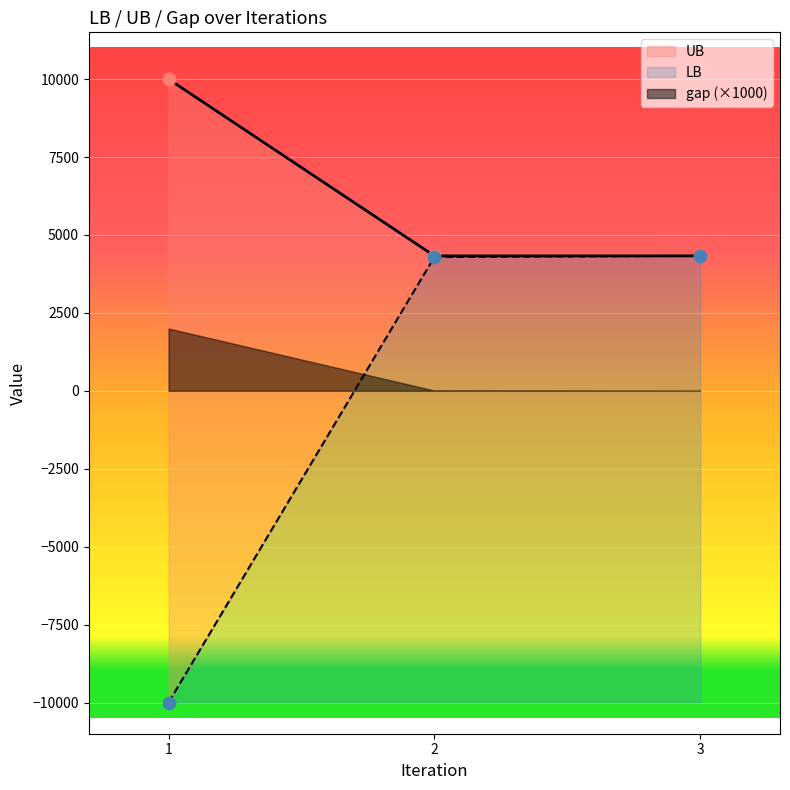

Which series has the largest total across all categories?

UB